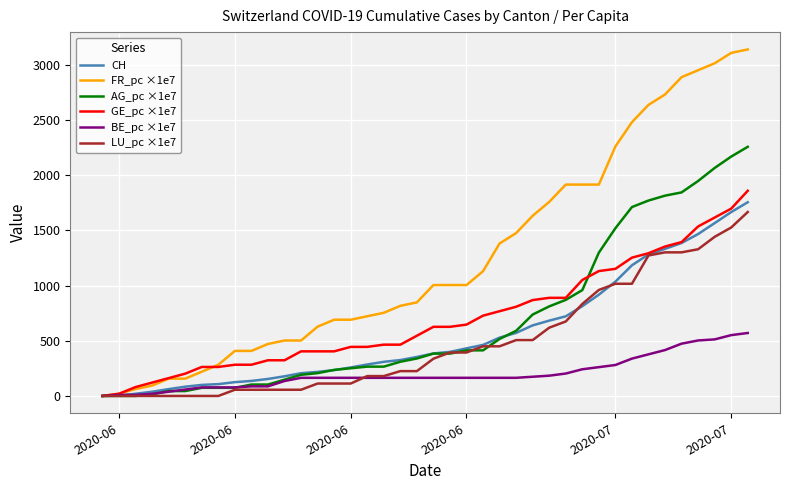

Does the chart have visible grid lines?

Yes